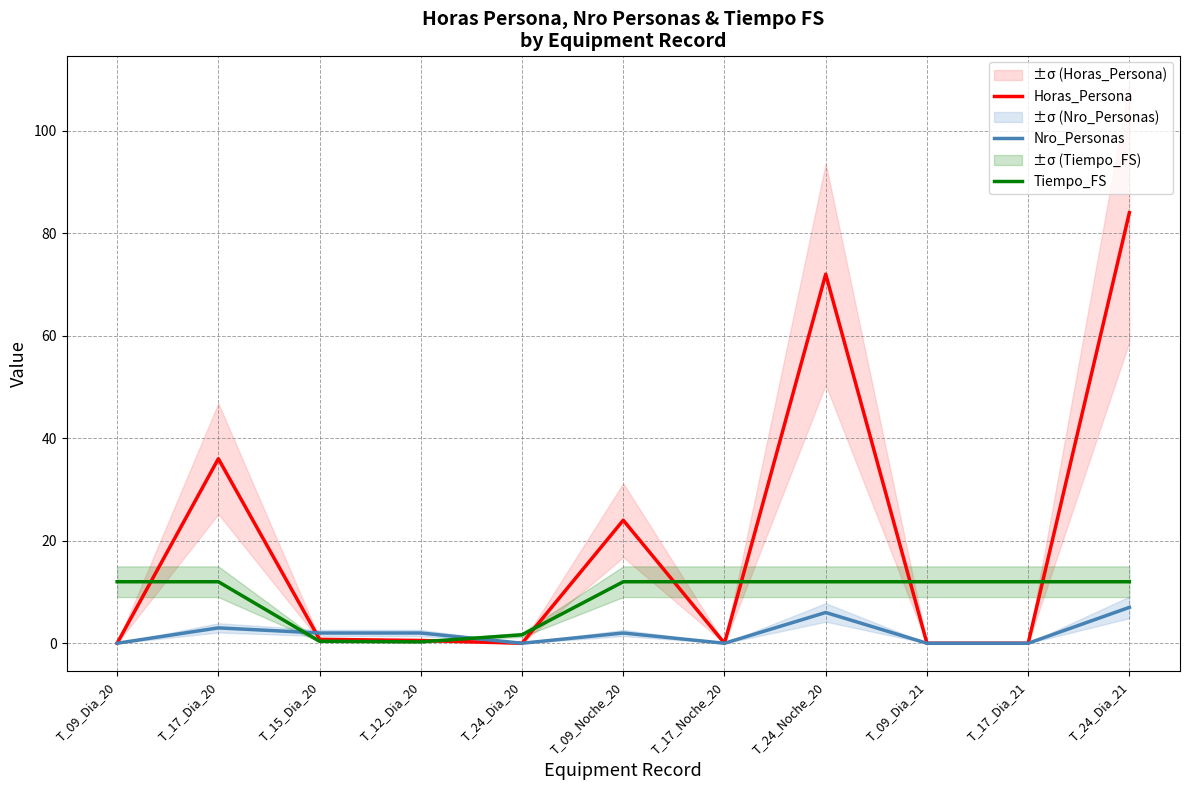

Between T_09_Dia_21 and T_24_Noche_20, which is larger?

T_24_Noche_20